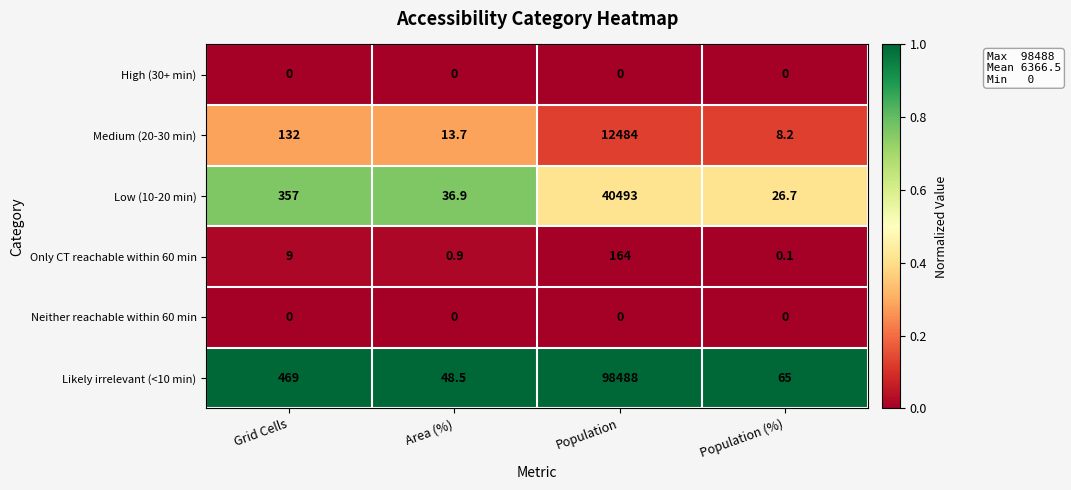

What is the difference between the highest and lowest values at Area (%)?

48.5